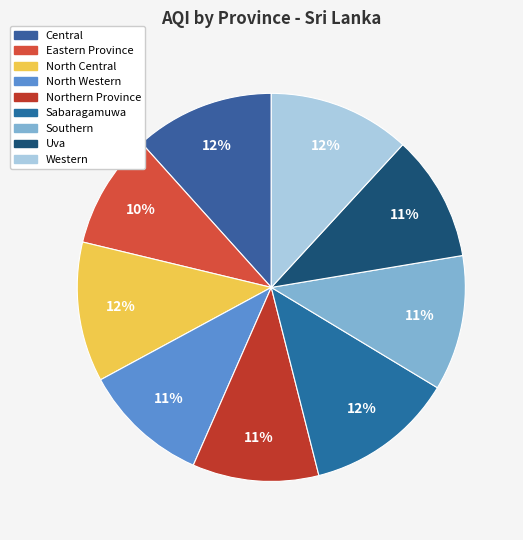

Which category has the biggest portion of the pie?

Sabaragamuwa